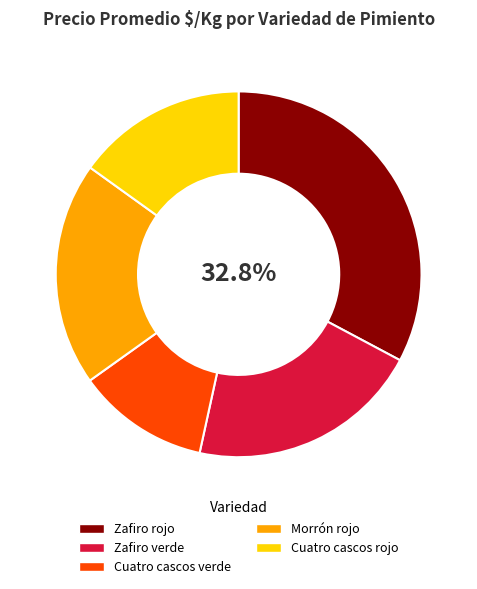

Is it true that Zafiro rojo is 33% of the pie?

True